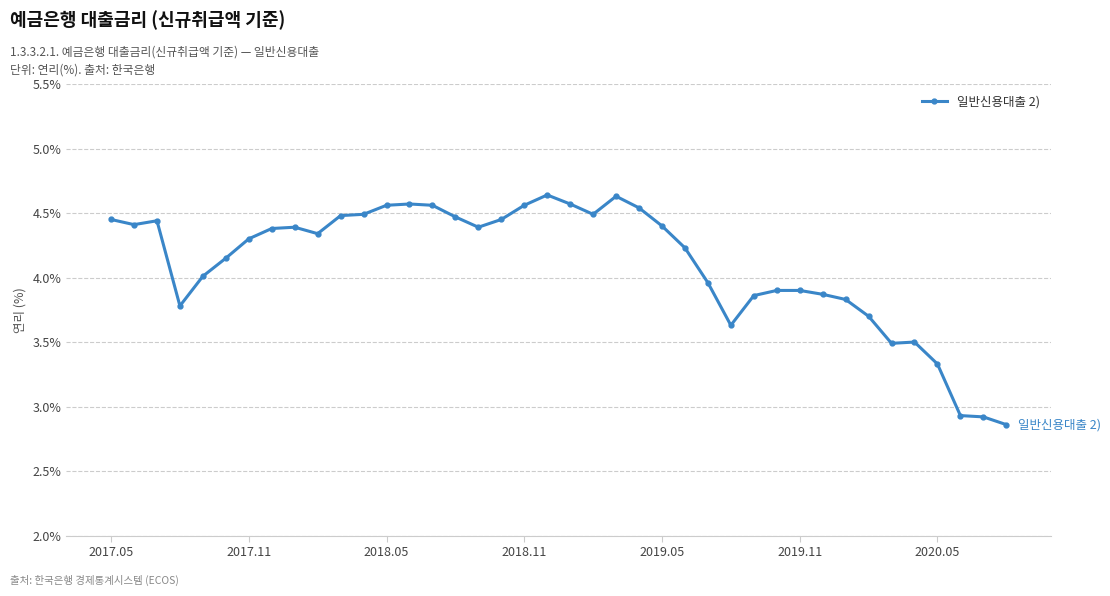

What is the average value?

4.1